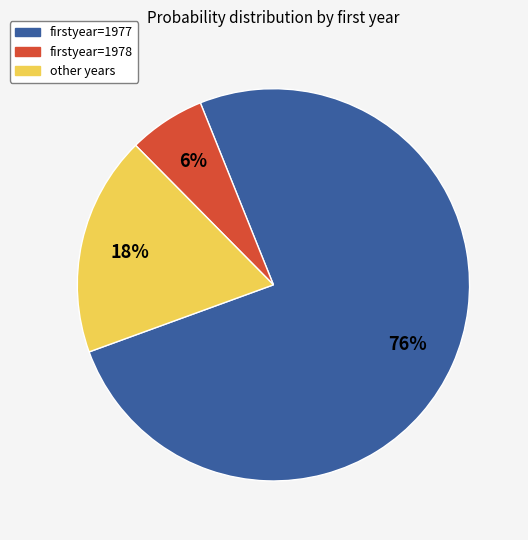

To the nearest percent, what is the average slice percentage?

33%